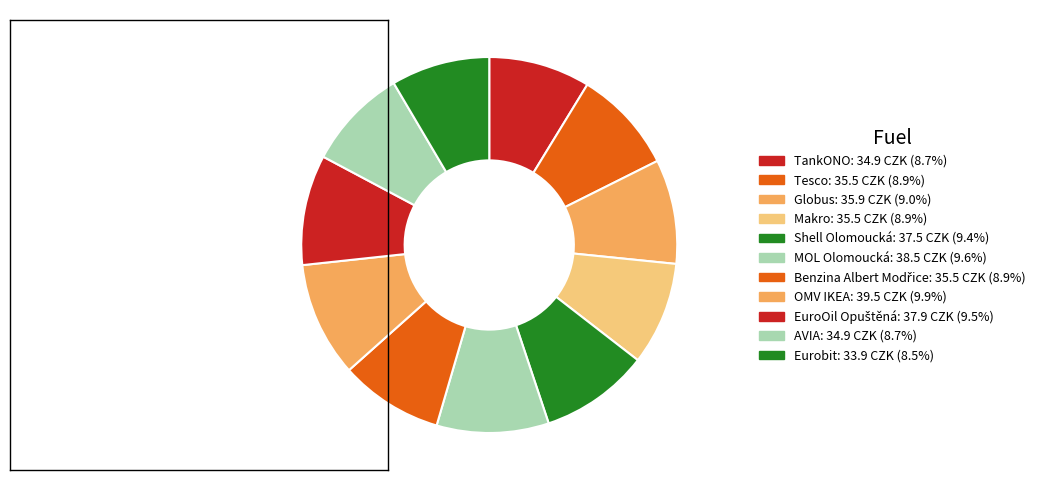

To the nearest percent, what portion does OMV IKEA represent?

10%